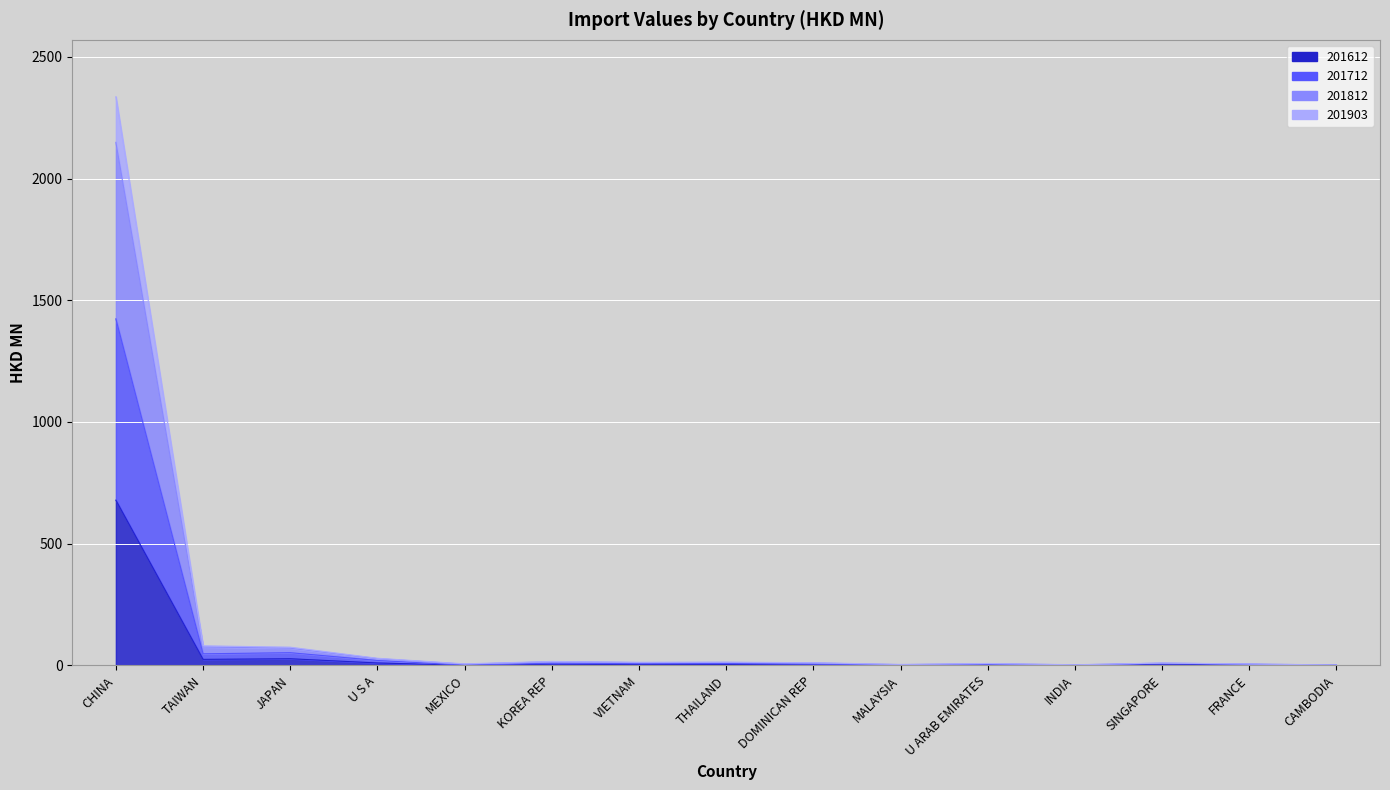

Is the value of 201712 at FRANCE greater than the value of 201903 at KOREA REP?

No